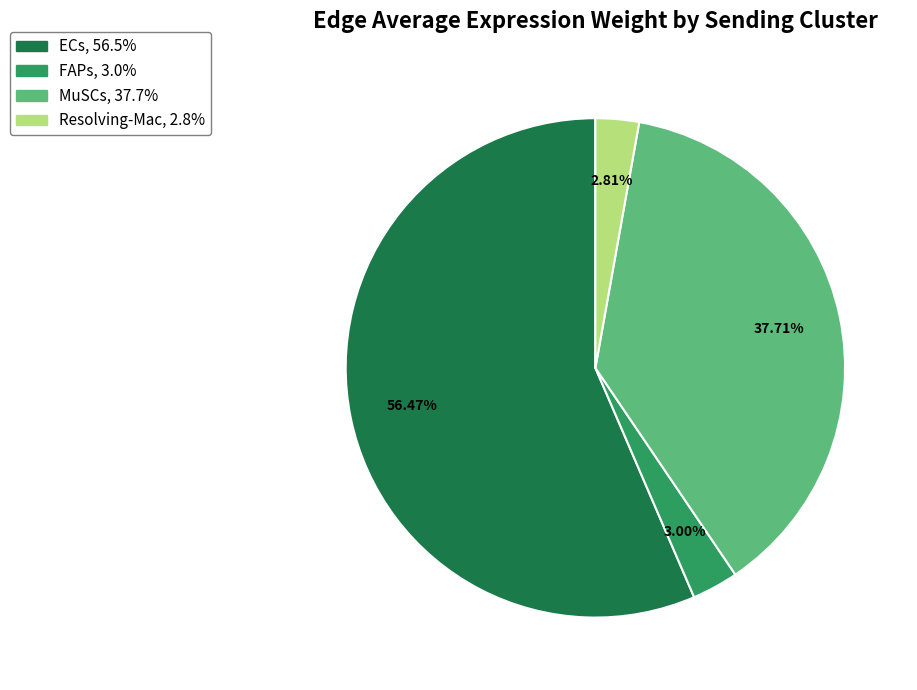

To the nearest percent, what is the average slice percentage?

25%